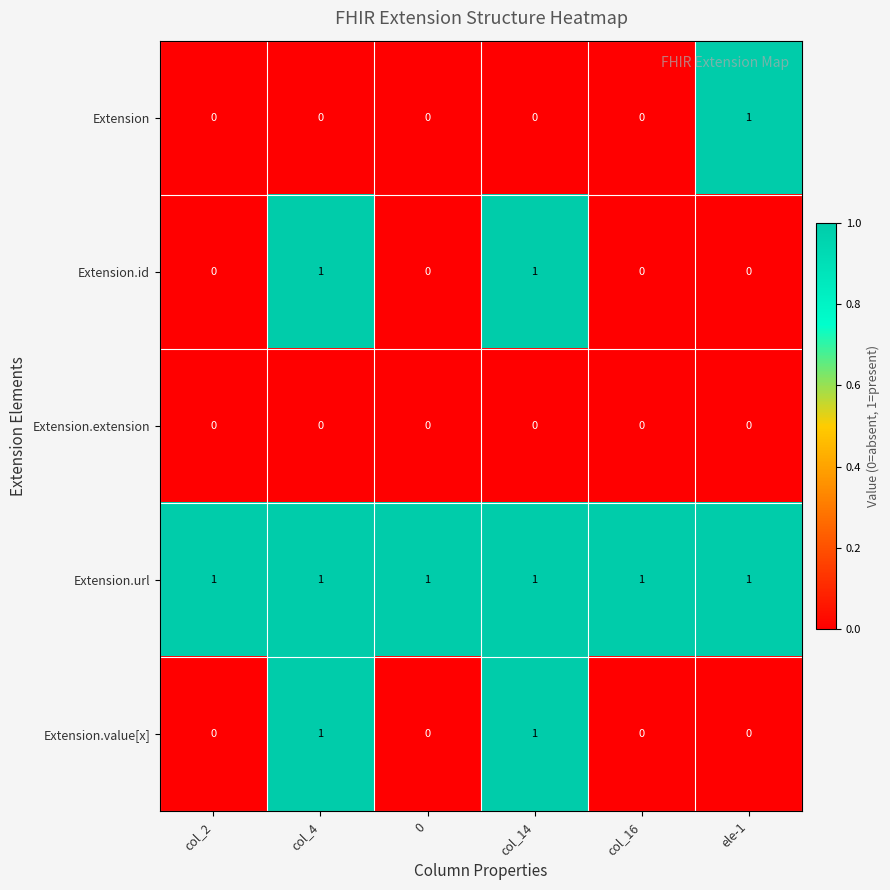

The Extension series shows 0 at col_4. True or false?

True